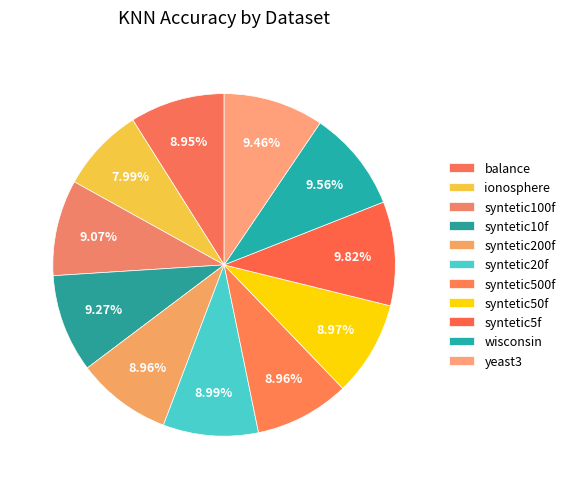

How many segments does this pie chart have?

11